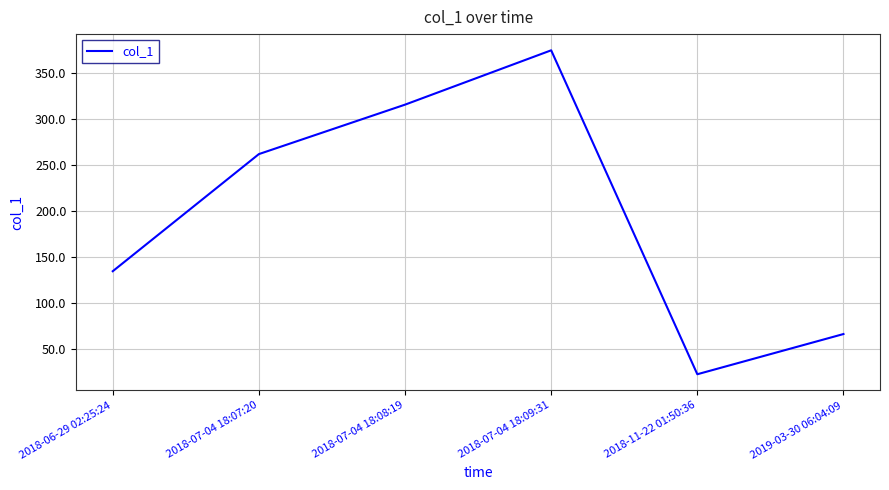

Reading right to left, list all the values displayed in this chart.

66.0	22.2	374.5	315.4	261.6	134.3